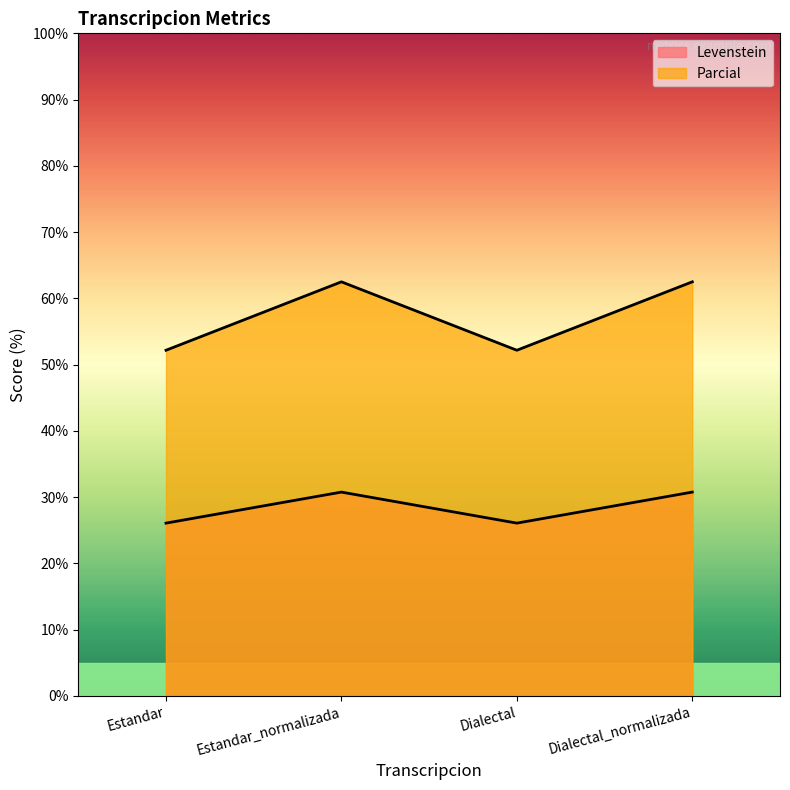

True or false: Levenstein and Parcial intersect in this chart.

False